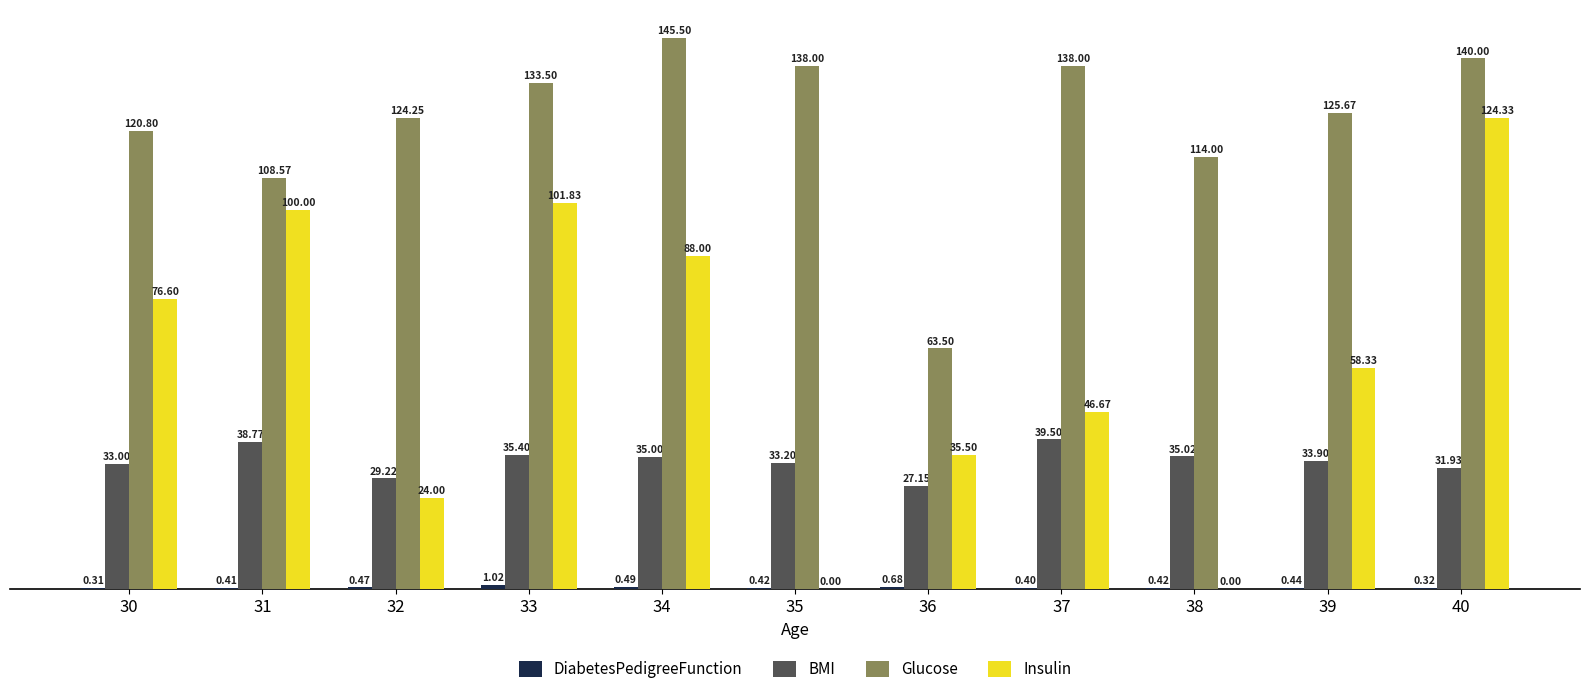

How many groups of bars are there?

11